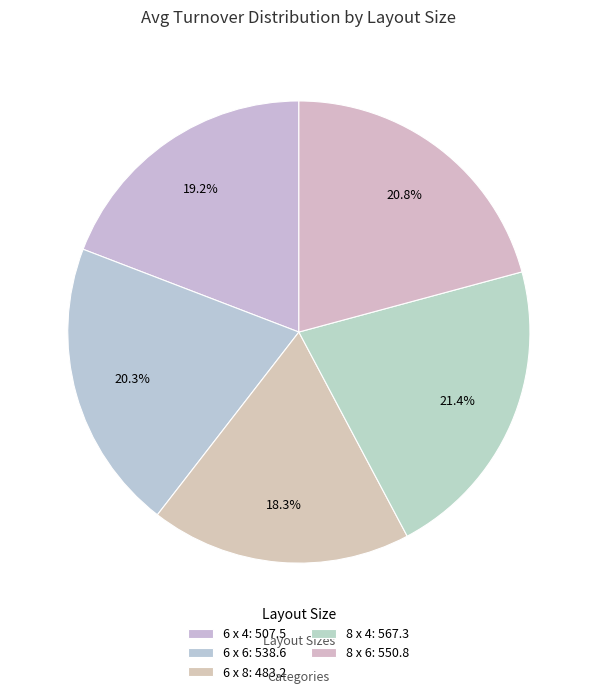

Does any single category account for the majority?

No